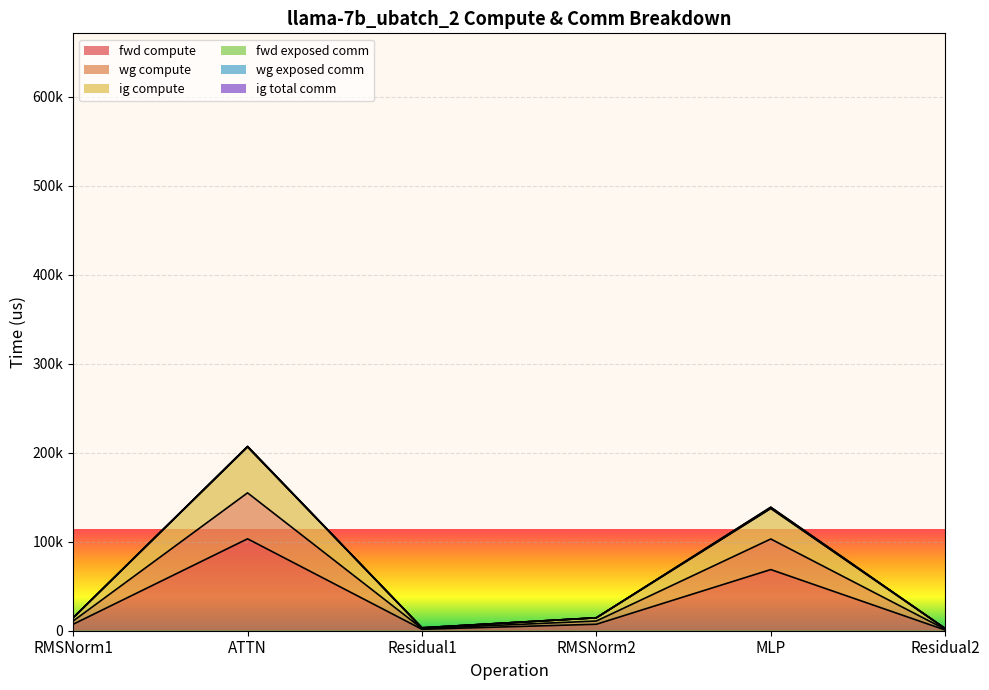

What is the label of the 5th point from the left?

MLP